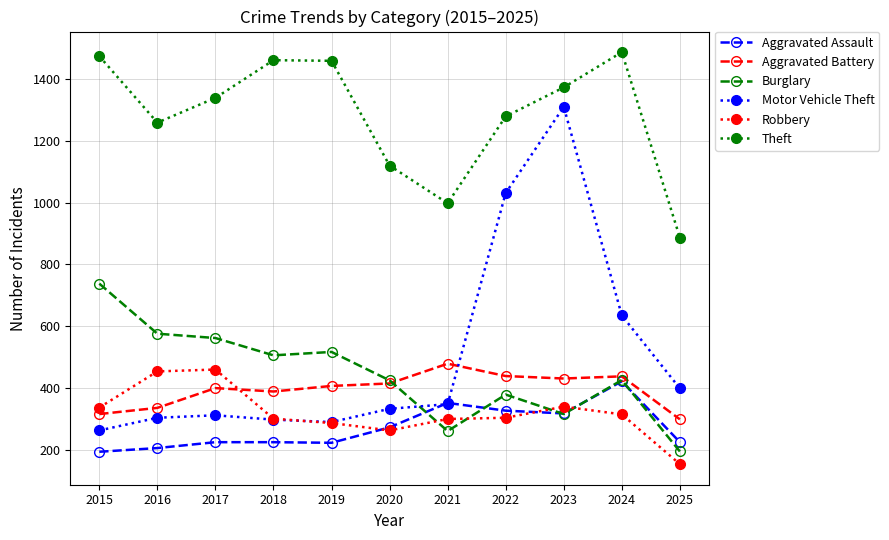

What is the difference between the highest and lowest values at 2018?

1236